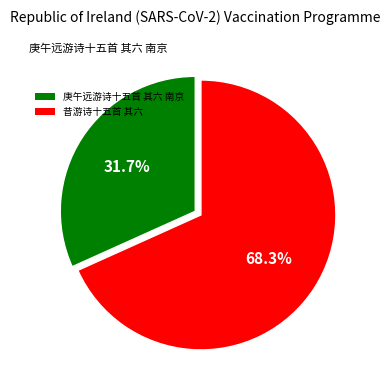

How many slices are in this pie chart?

2